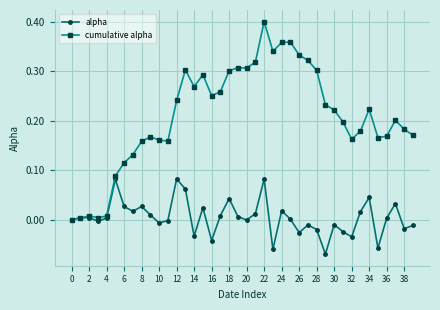

Rank the series by their maximum value, from highest to lowest.

cumulative alpha, alpha